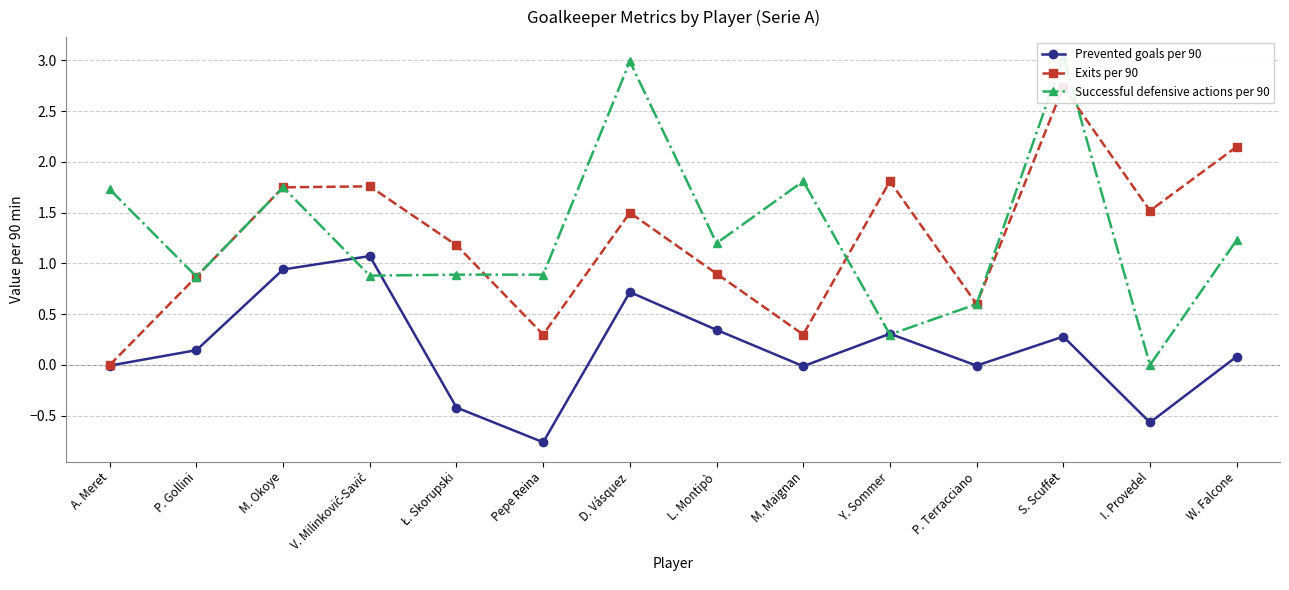

What is the difference between the Successful defensive actions per 90 values at S. Scuffet and M. Okoye?

1.3